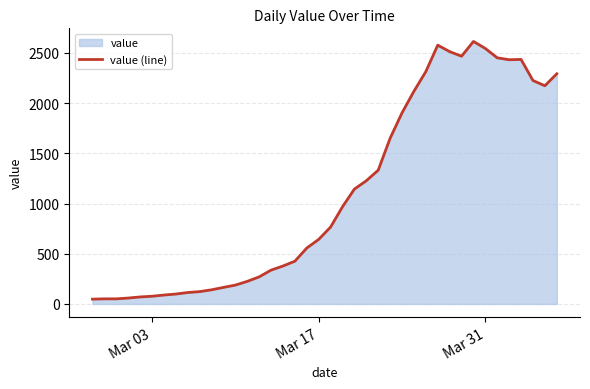

The value at Mar 17 is 969. True or false?

False